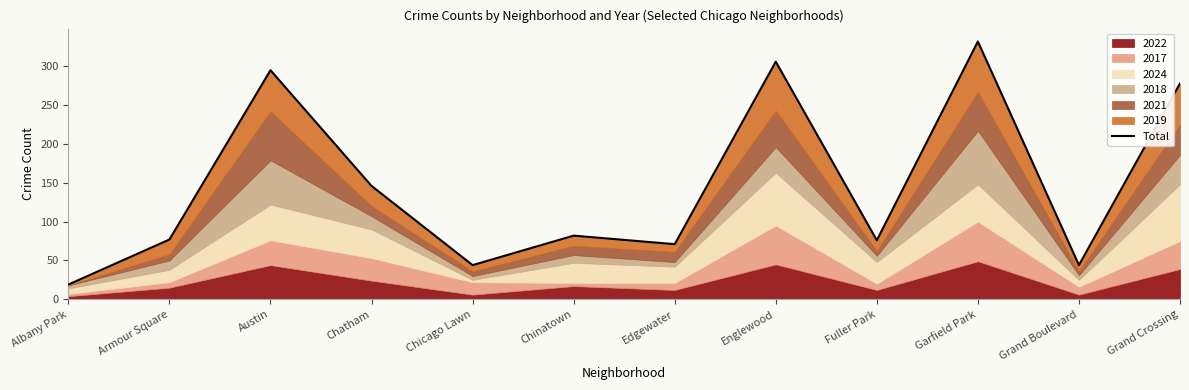

List the labels in order of value, smallest first.

Albany Park, Chicago Lawn, Grand Boulevard, Edgewater, Fuller Park, Armour Square, Chinatown, Chatham, Grand Crossing, Austin, Englewood, Garfield Park